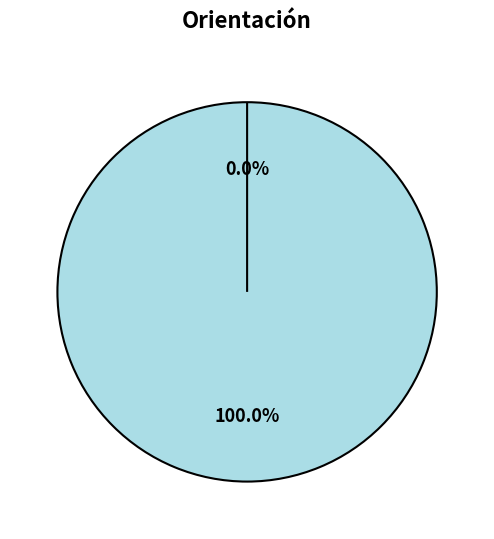

Rank the categories by value from highest to lowest.

Con, sin